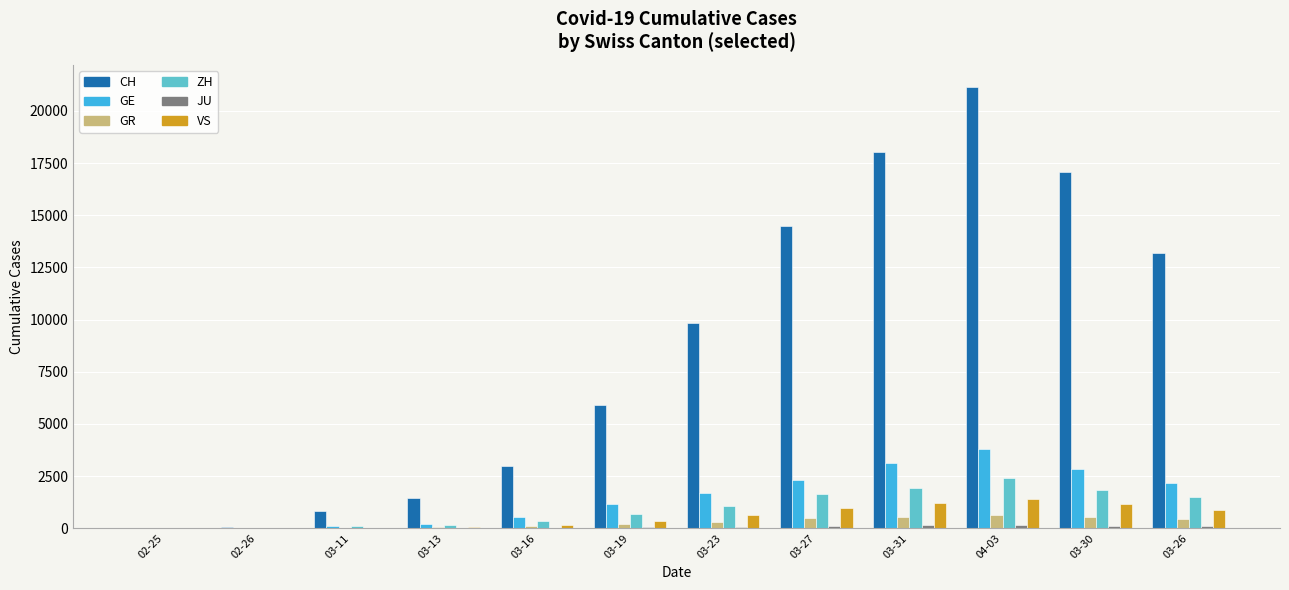

Which series has the widest spread of values?

CH